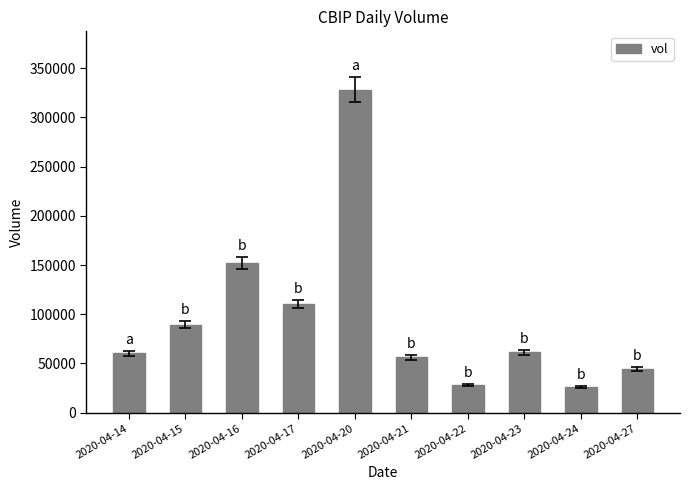

What is the value of the 7th bar from the left?

28500